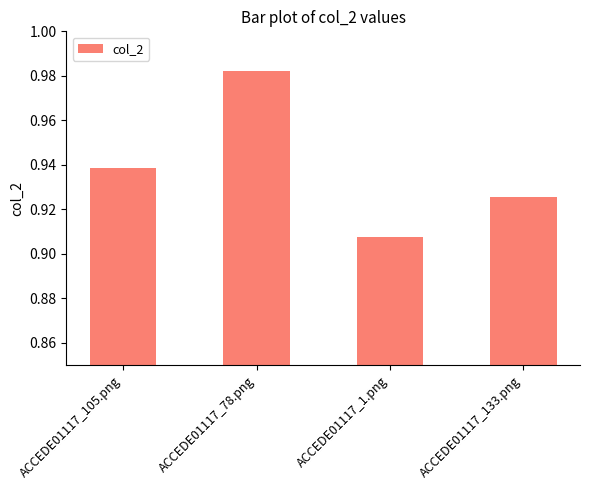

Rank the categories by value from highest to lowest.

ACCEDE01117_78.png, ACCEDE01117_105.png, ACCEDE01117_133.png, ACCEDE01117_1.png